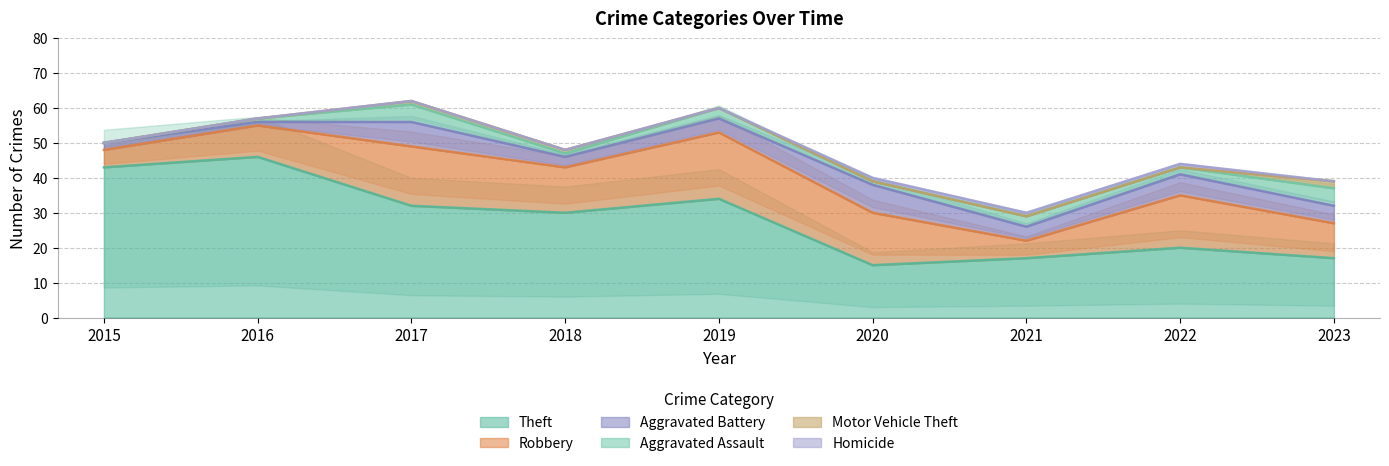

Between 2019 and 2022, which series saw the biggest shift?

Theft